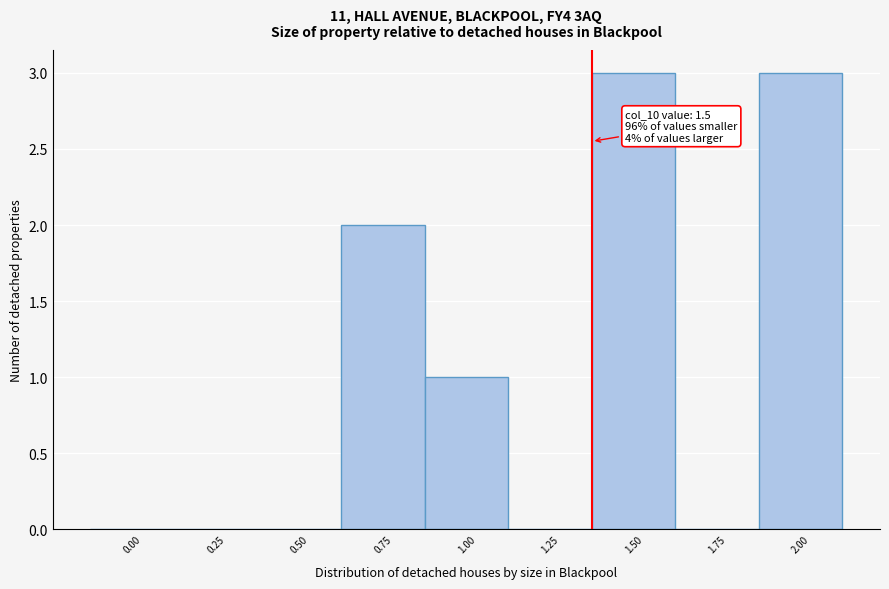

Reading left to right, what are all the values shown in this chart?

0.00=0	0.25=0	0.50=0	0.75=2	1.00=1	1.25=0	1.50=3	1.75=0	2.00=3